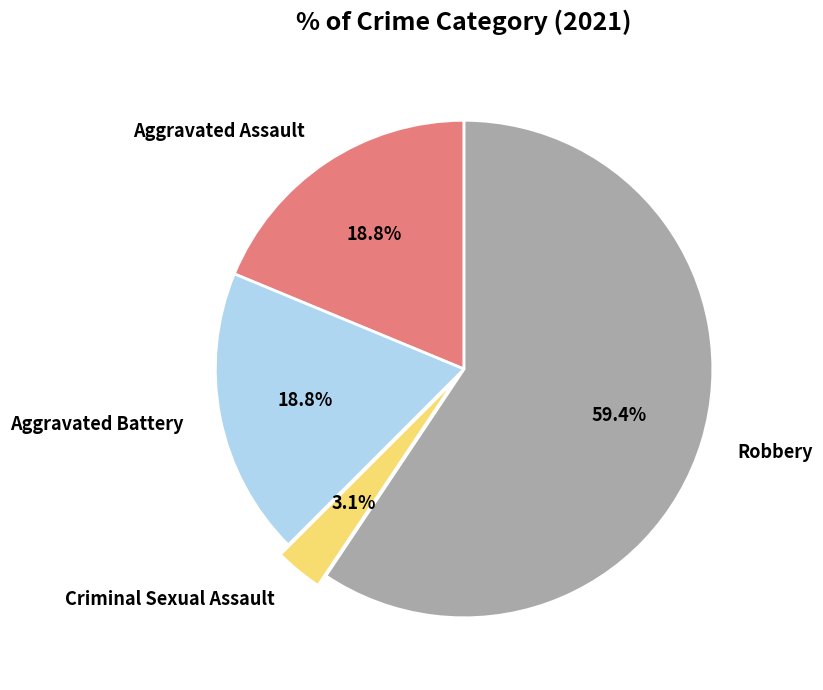

Is Aggravated Assault the majority of the pie?

No